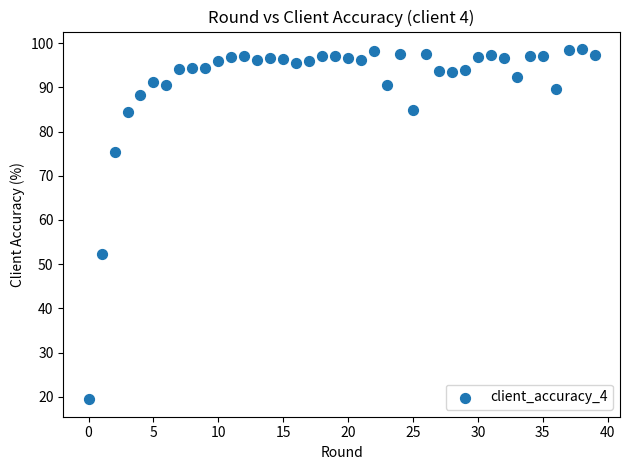

What is the range of Y values (max minus min)?

79.2